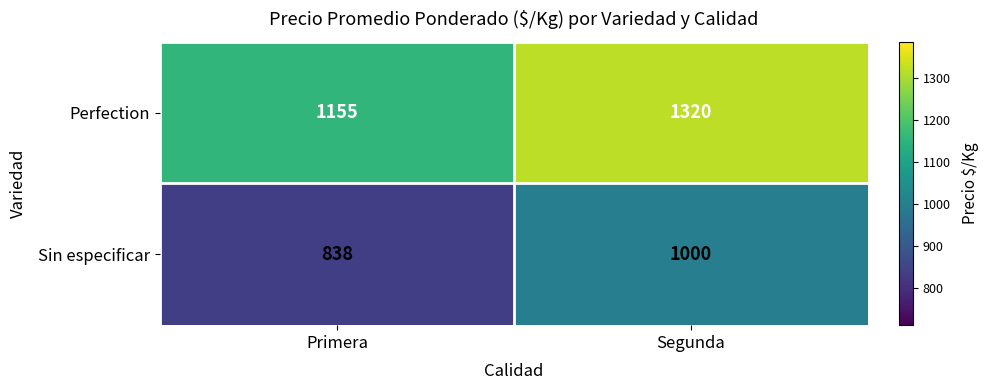

Which series has the largest range (max minus min)?

Perfection